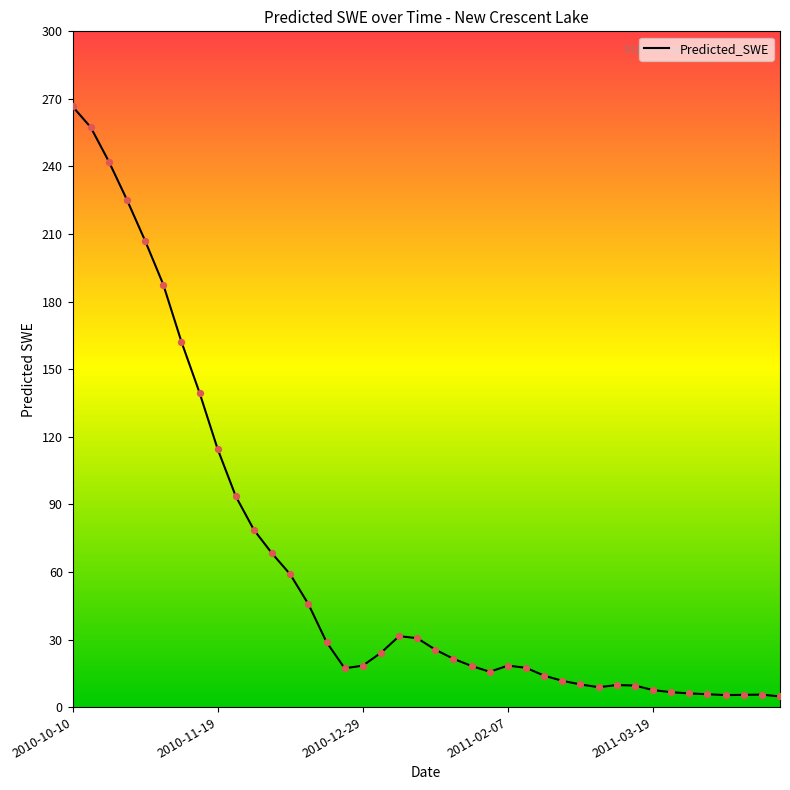

What is the maximum value shown in the chart?

266.6